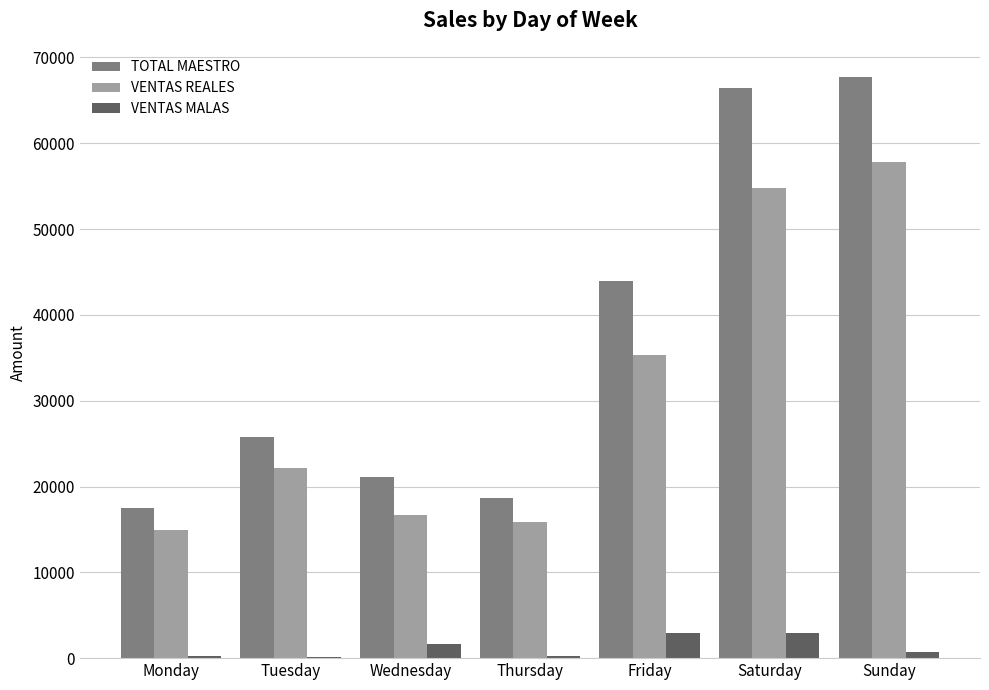

What is the maximum value shown in the chart?

67733.9